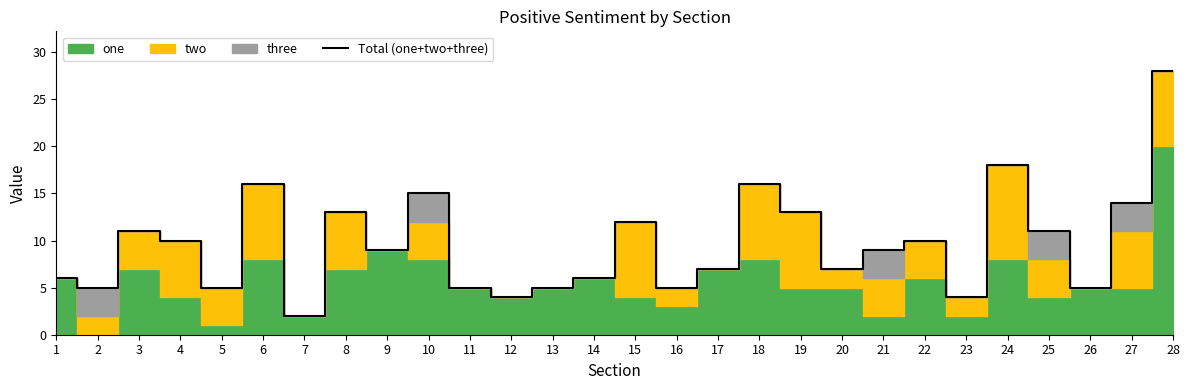

What is the value of the 14th point from the left?

6